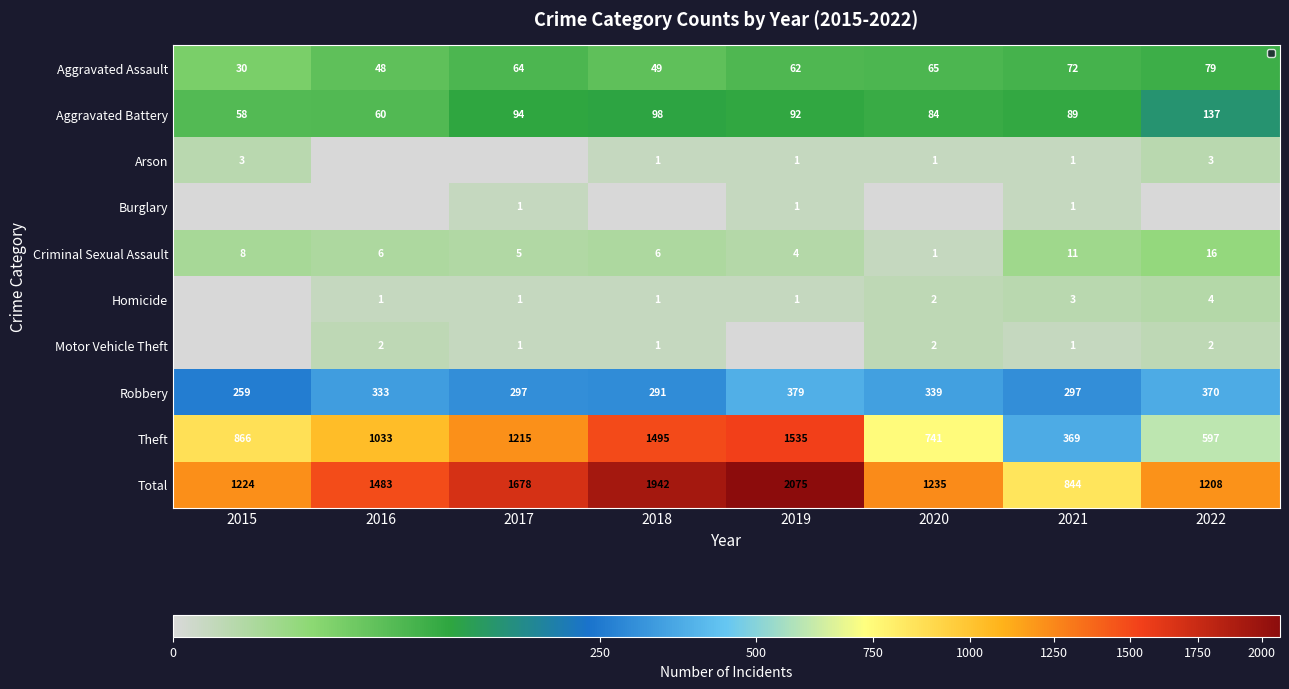

What is the maximum value for Total?

2075